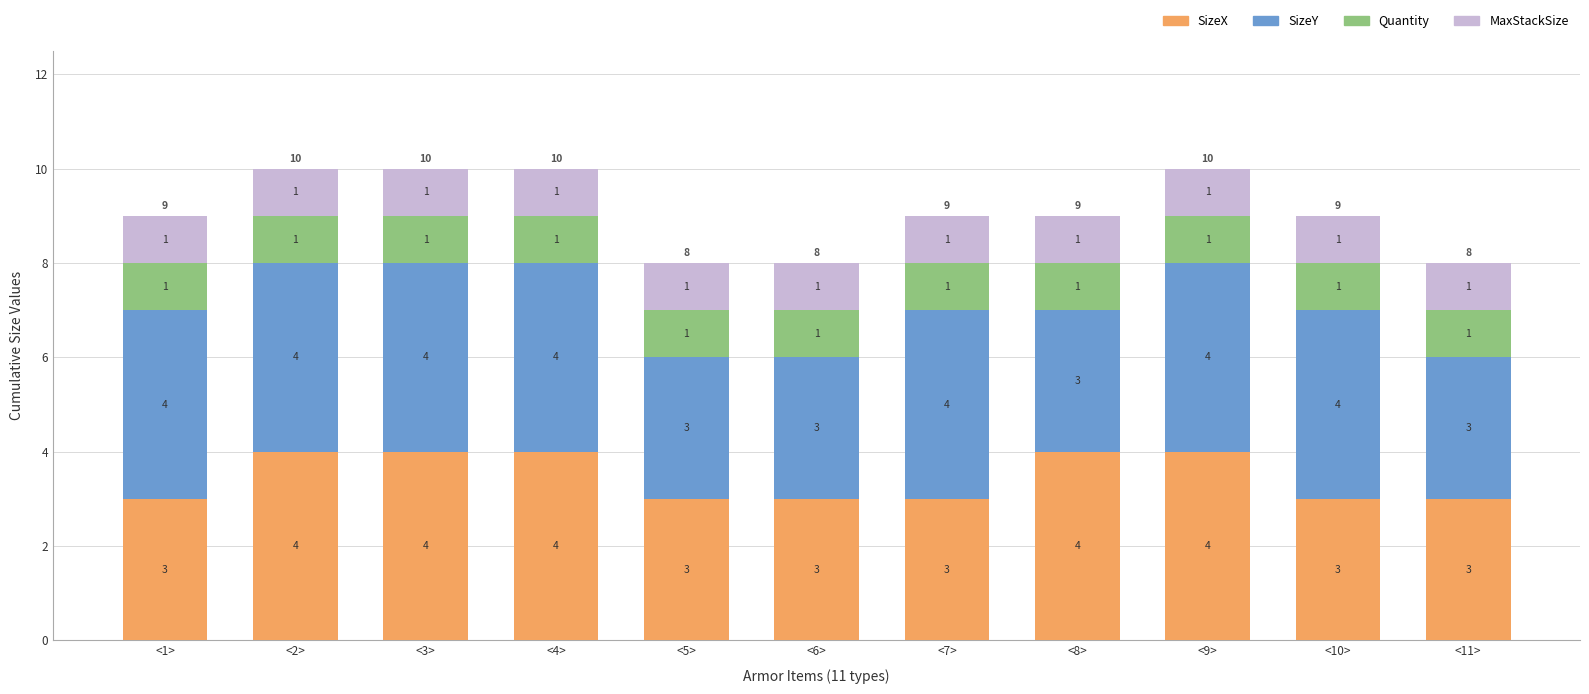

True or false: SizeX has a value of 1 at <10>.

False